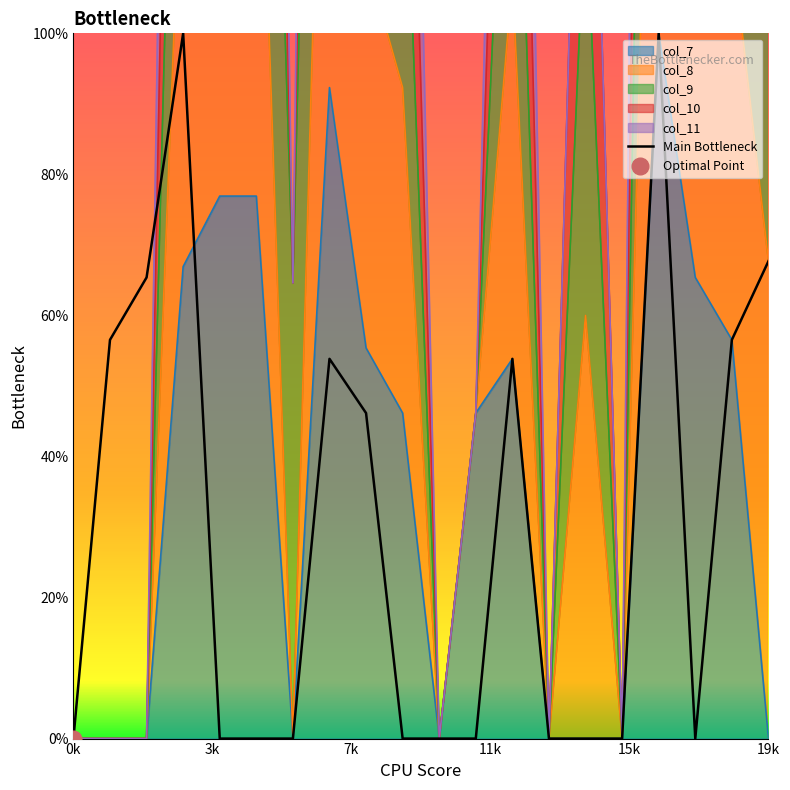

How many lines are shown in the chart?

1